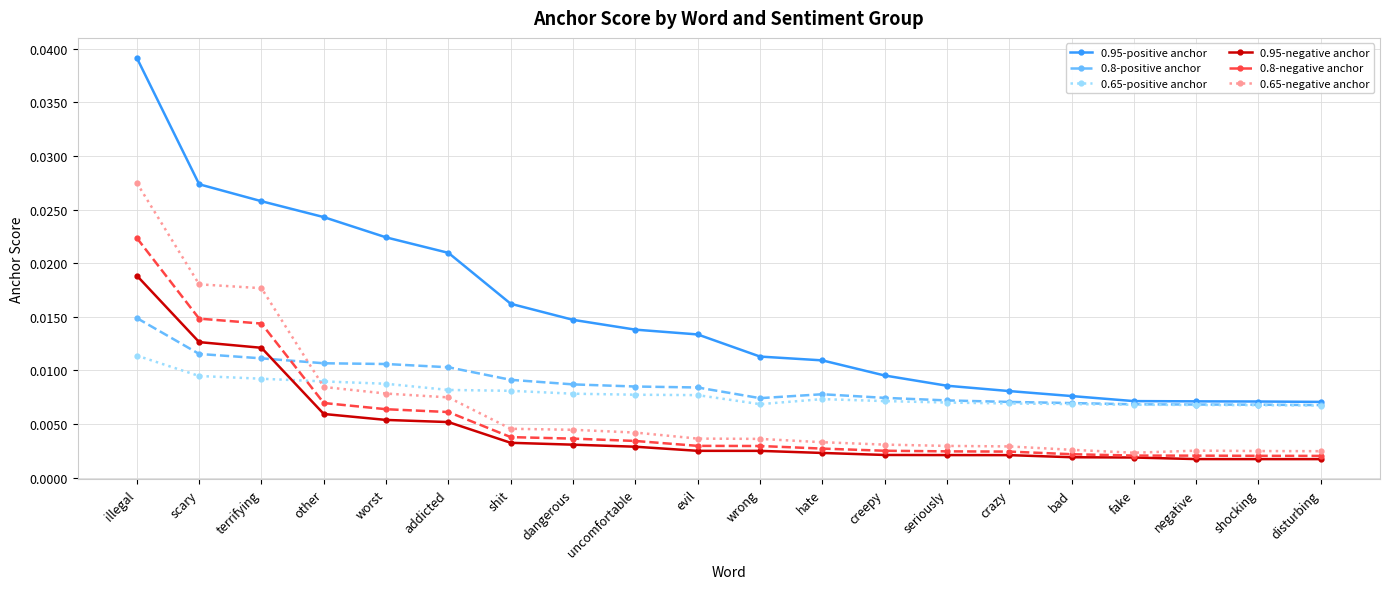

What position from the left is creepy?

13